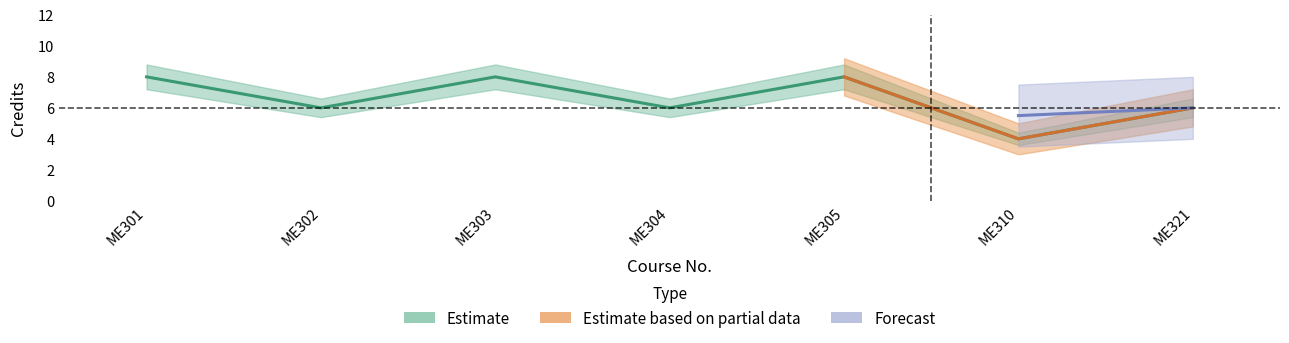

Is this an area chart (filled region under the line)?

No